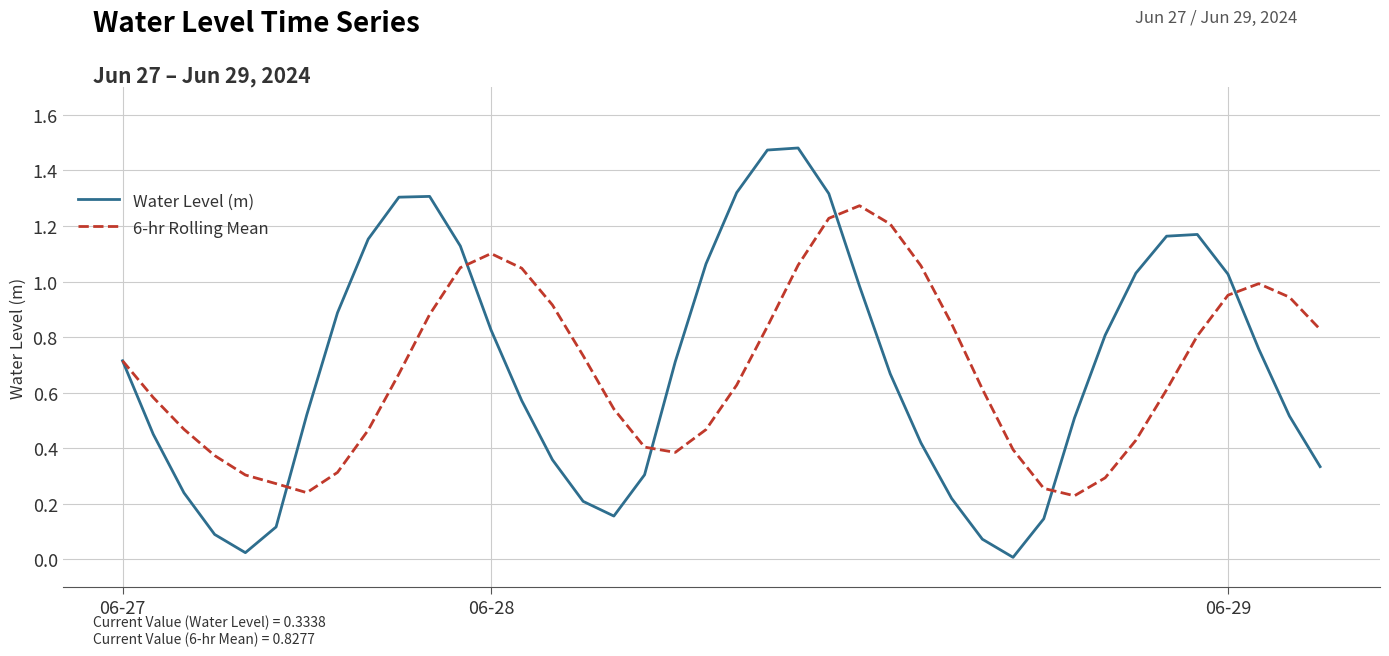

List the series in order of their peak value, highest first.

Water Level (m), 6-hr Rolling Mean